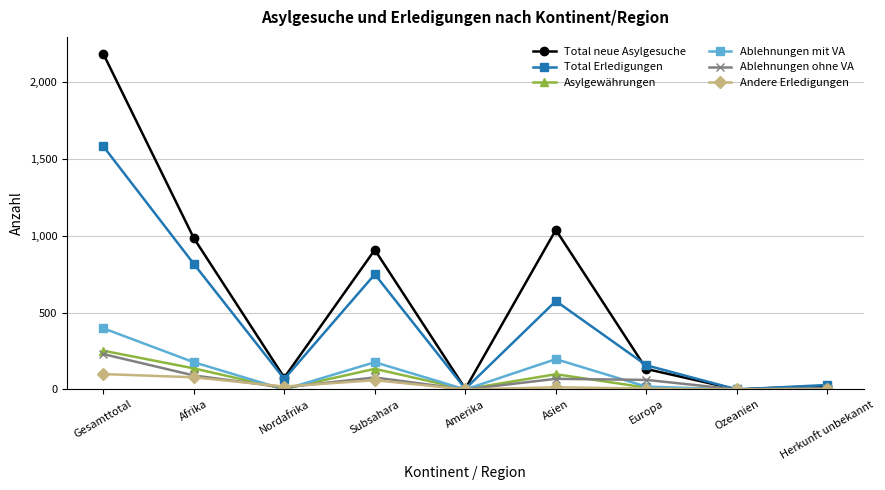

How many distinct data groups are displayed?

6